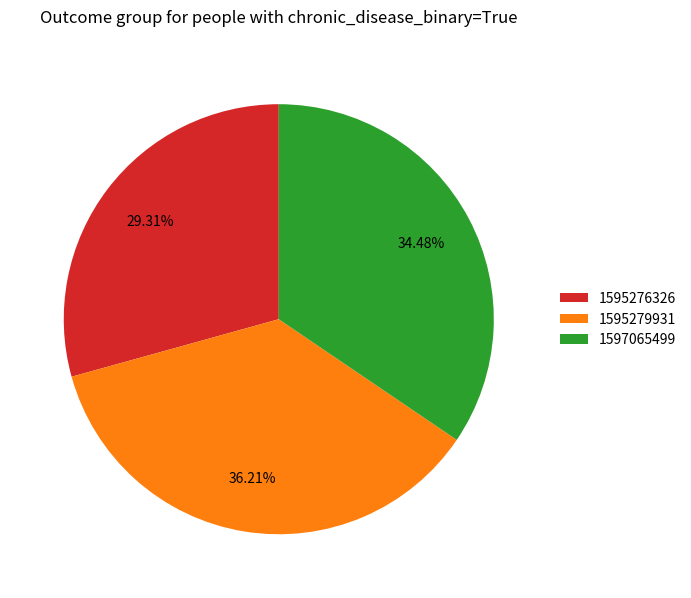

Is it true that 1597065499 is 21% of the pie?

False